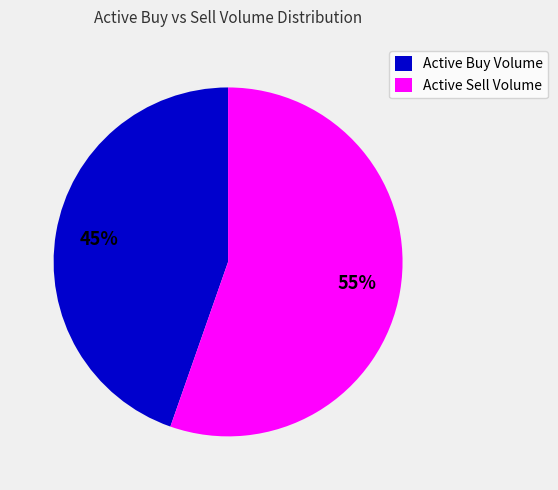

Is it true that Active Buy Volume is 45% of the pie?

True